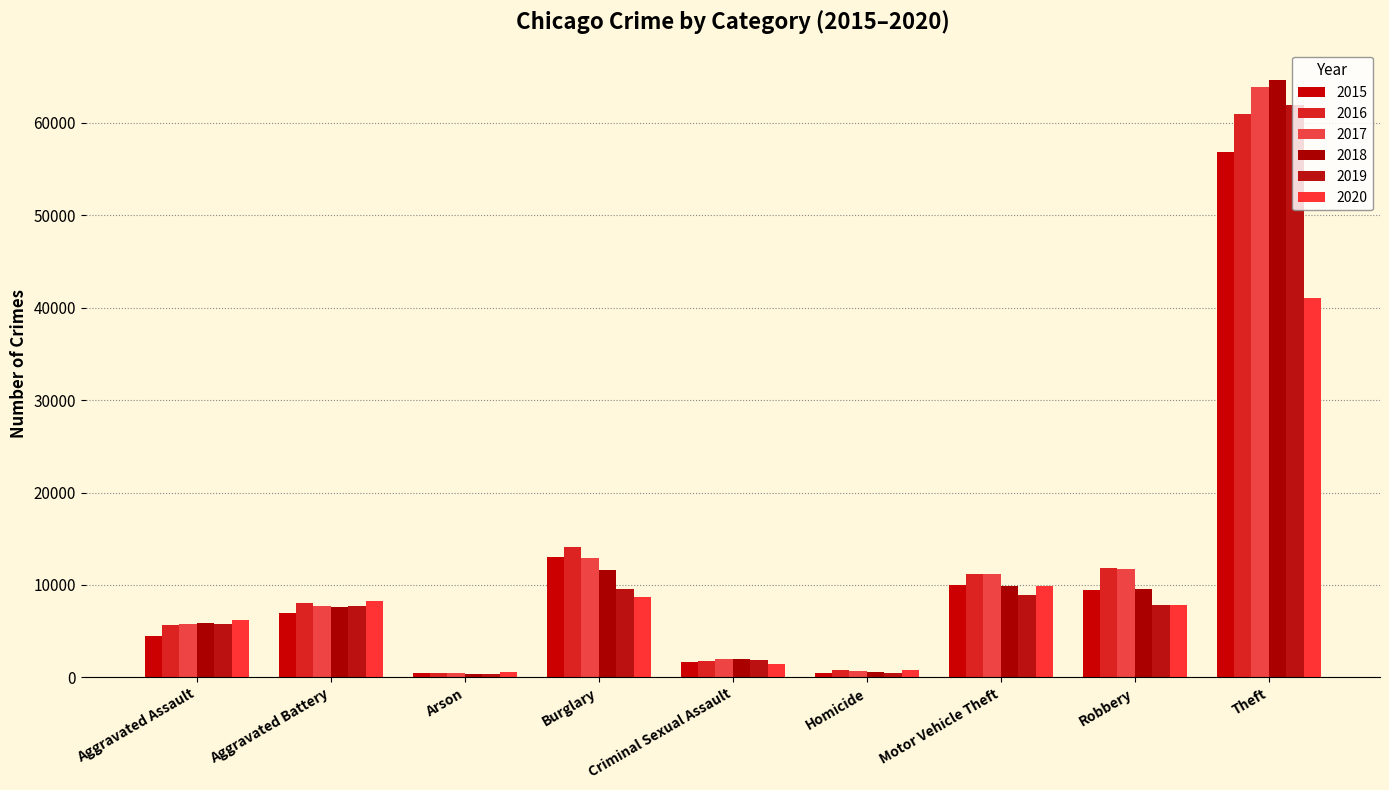

Reading left to right, list all the values displayed in this chart.

2015: 4447	6965	445	13024	1673	494	9969	9499	56814
2016: 5657	8007	512	14121	1828	780	11144	11789	60984
2017: 5749	7781	442	12897	1947	670	11227	11749	63807
2018: 5940	7660	370	11616	1996	585	9873	9535	64653
2019: 5775	7778	373	9547	1888	494	8888	7878	61911
2020: 6212	8268	585	8682	1464	780	9843	7791	41028